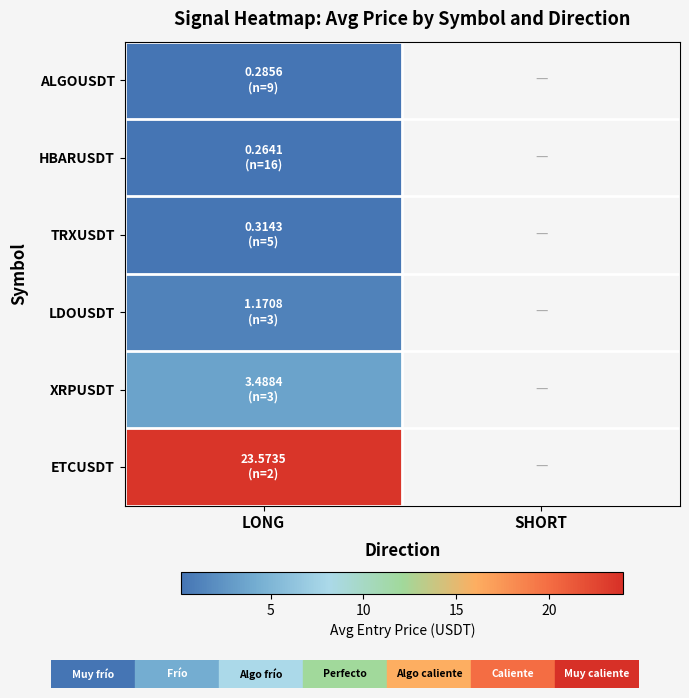

Rank the categories by XRPUSDT value from highest to lowest.

LONG, SHORT